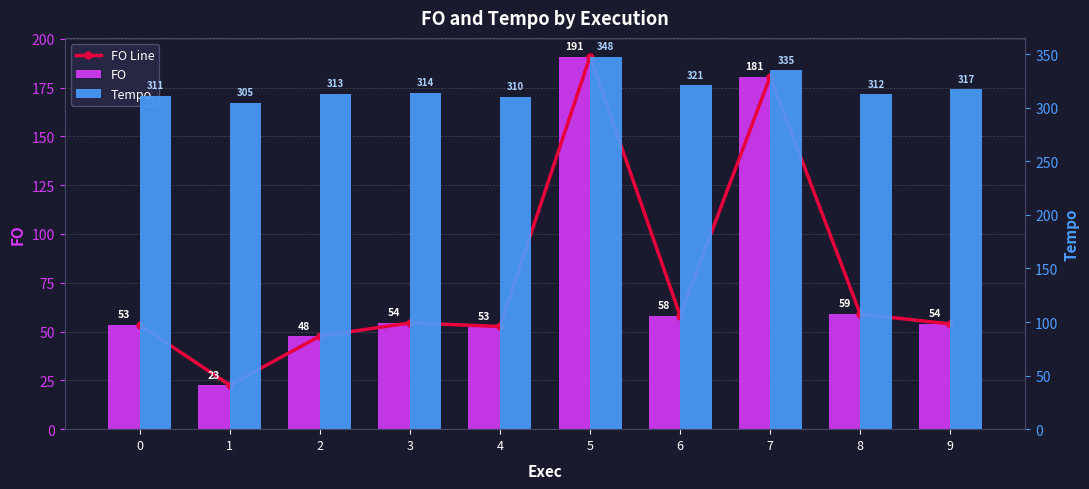

The FO series shows 52.6 at 4. True or false?

True